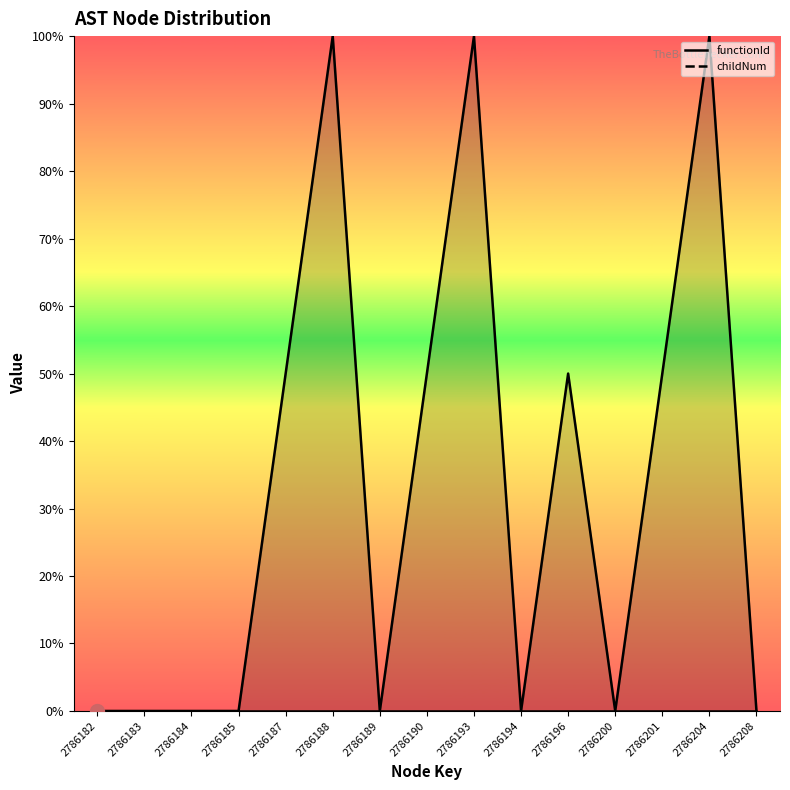

Is it true that functionId equals 0.0 at 2786194?

True